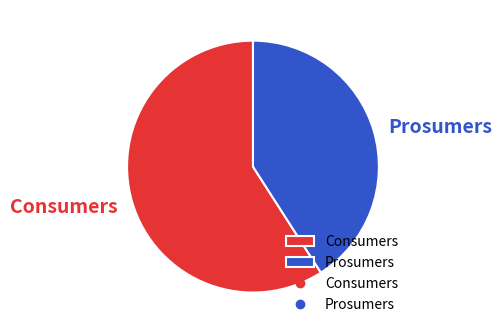

Which has a higher value, Consumers or Prosumers?

Consumers